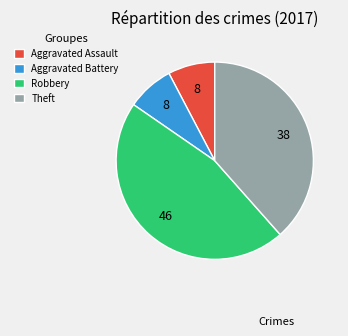

What is the largest slice in the pie chart?

Robbery